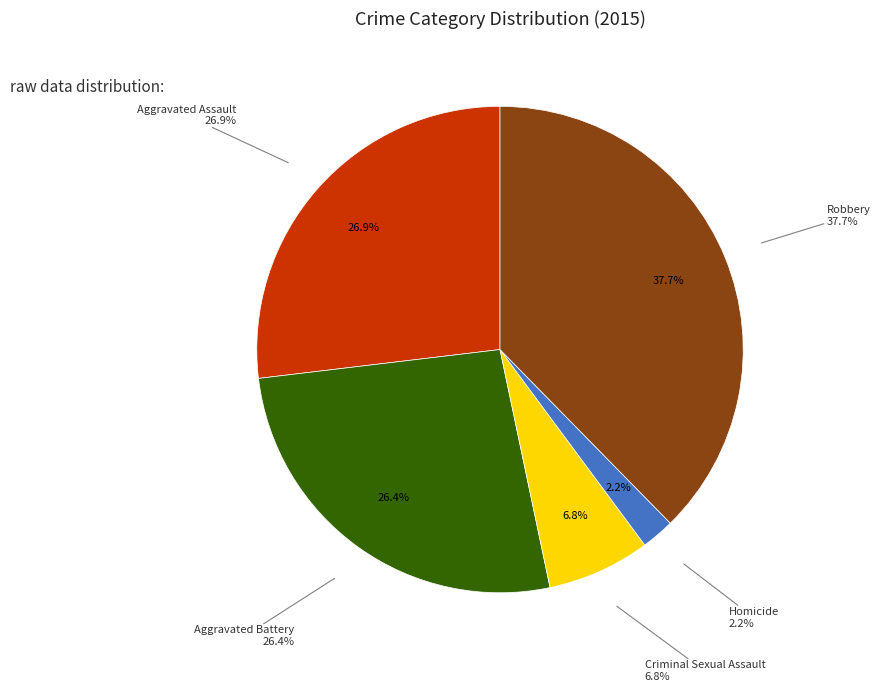

Is Aggravated Battery the majority of the pie?

No